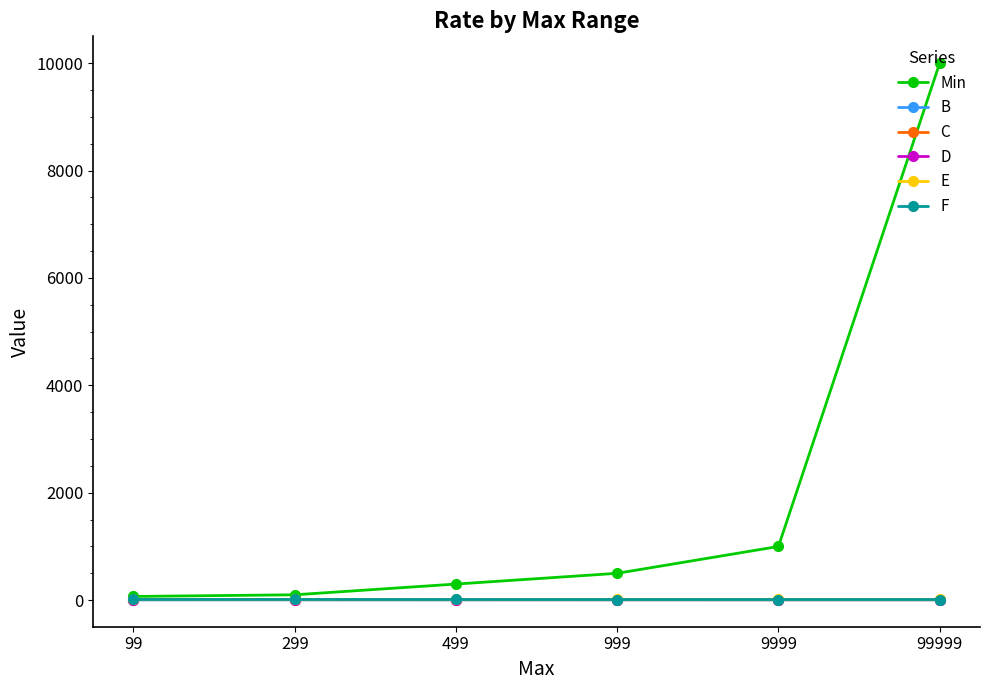

True or false: F has a value of 11.2 at 9999.

True